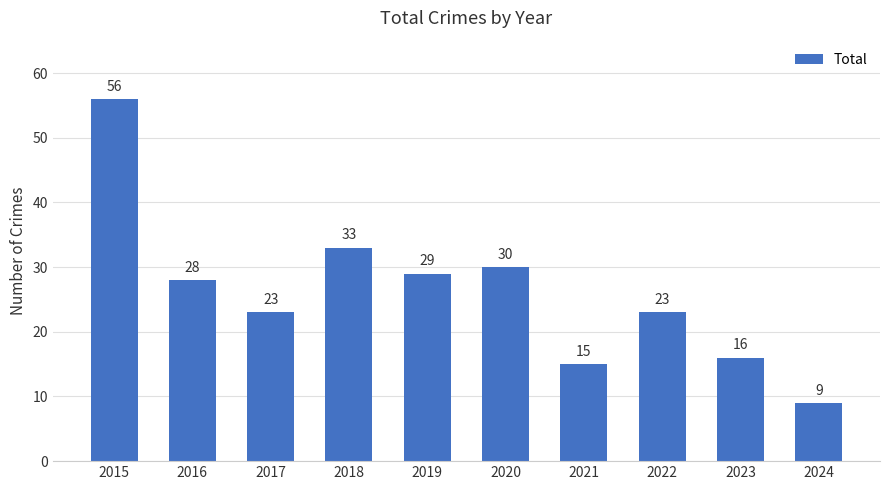

Count the number of data series in this chart.

1